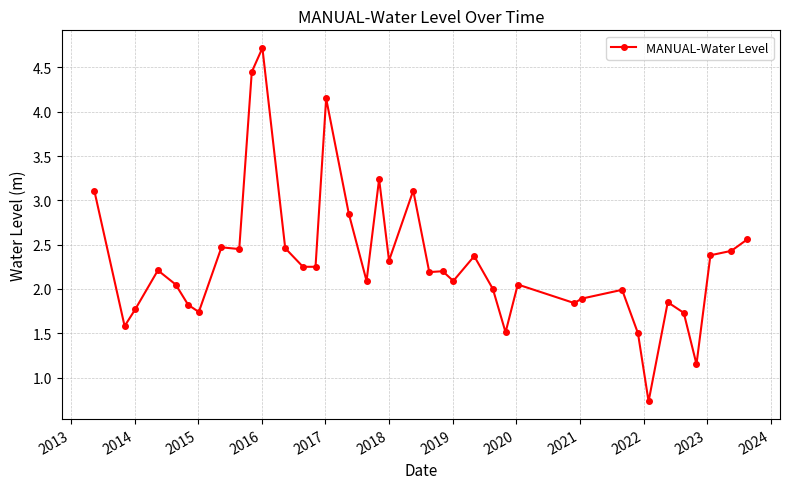

What is the greatest value displayed?

4.7